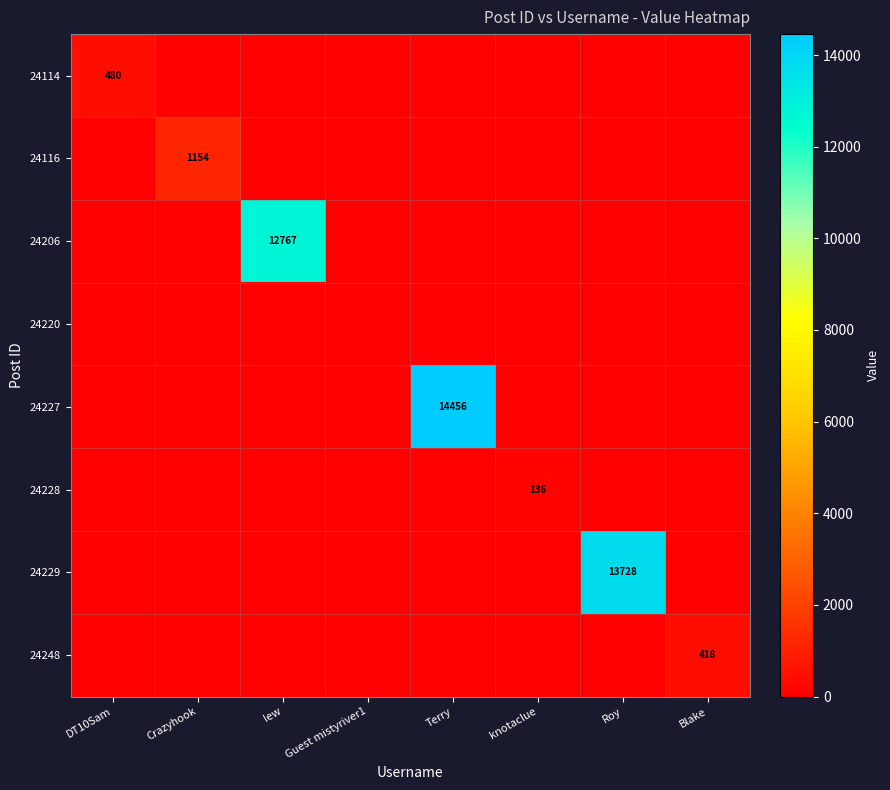

How many distinct data groups are displayed?

8